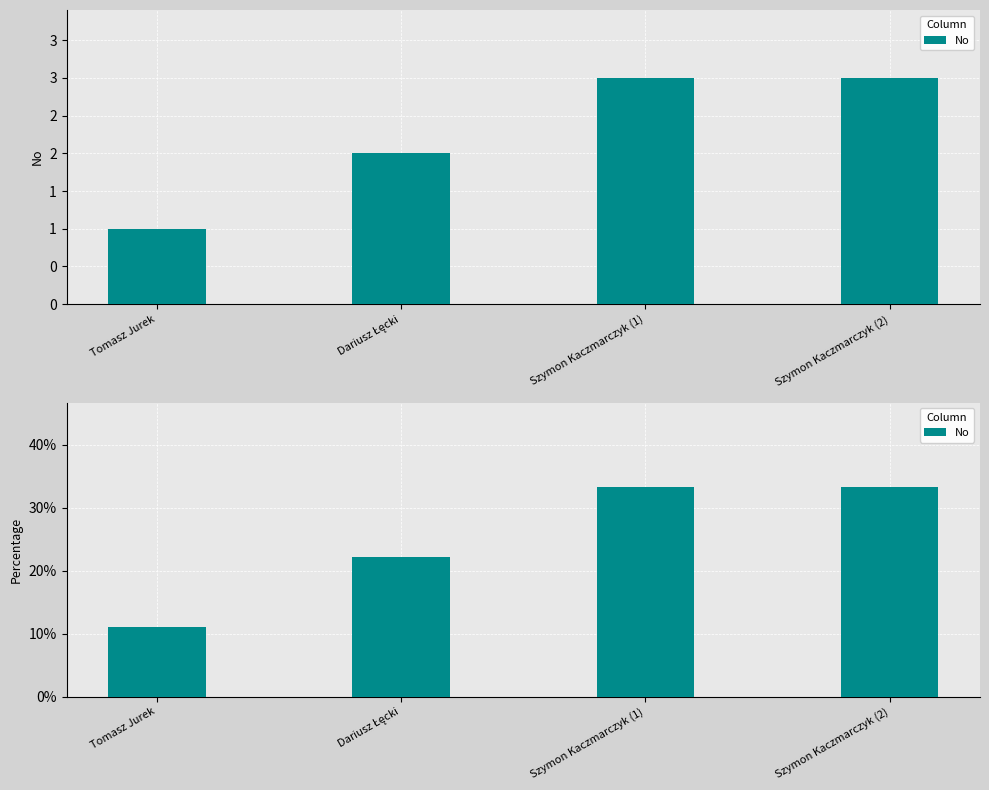

Which label corresponds to the smallest value in the chart?

Tomasz Jurek